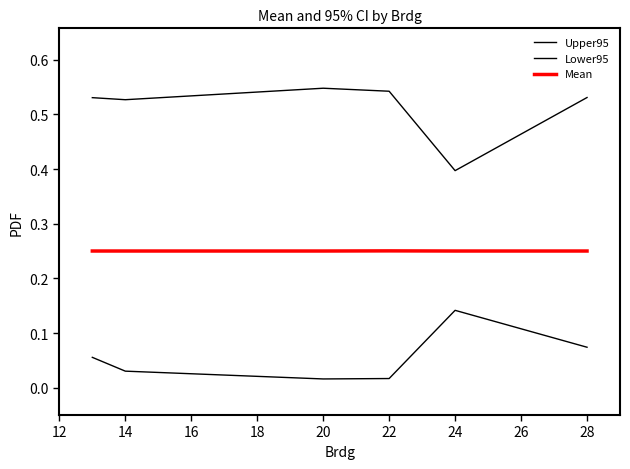

How many interior local valleys does the Lower95 series have?

1